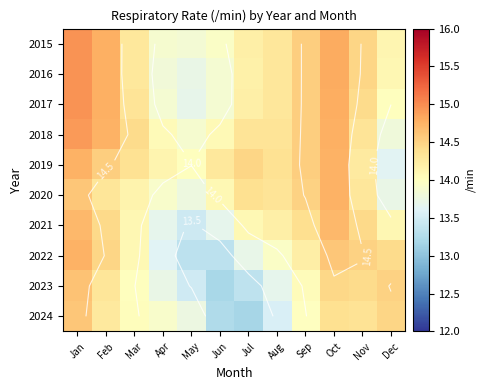

The 2024 series shows 18.0 at Aug. True or false?

False